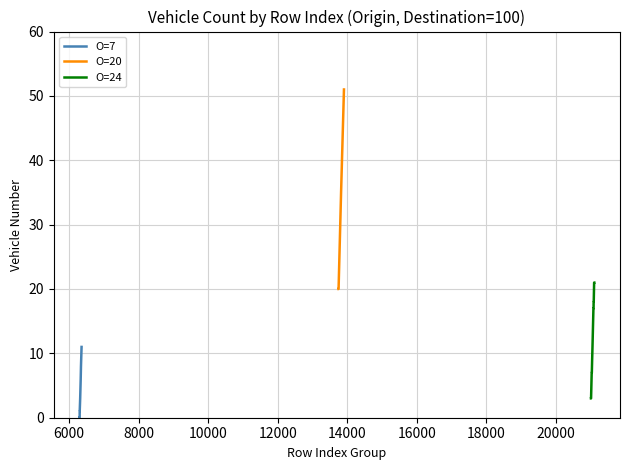

What is the maximum value for O=7?

11